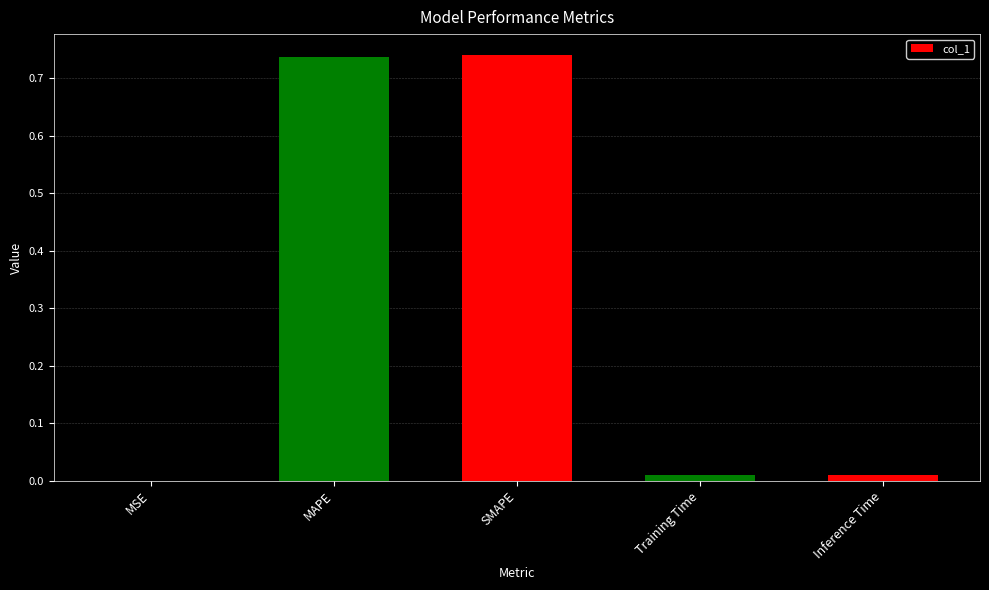

The value at Training Time is 0.0. True or false?

True